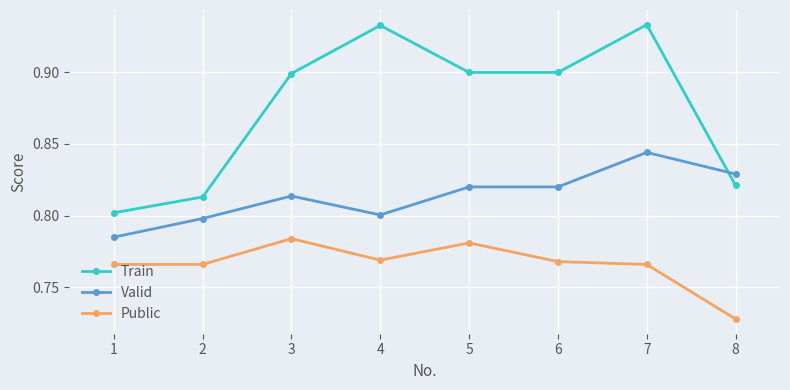

Which series has the largest range (max minus min)?

Train